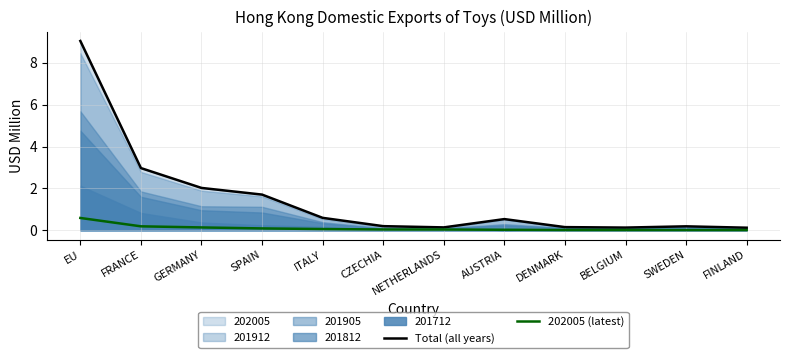

How many interior local valleys does the Total (all years) series have?

2